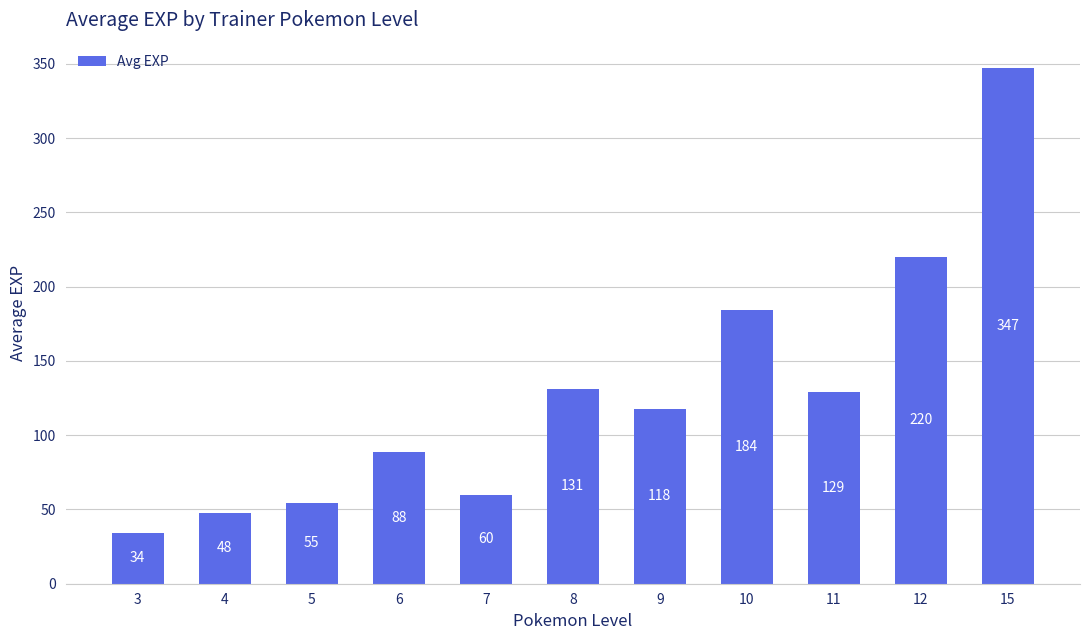

Which label corresponds to the smallest value in the chart?

3